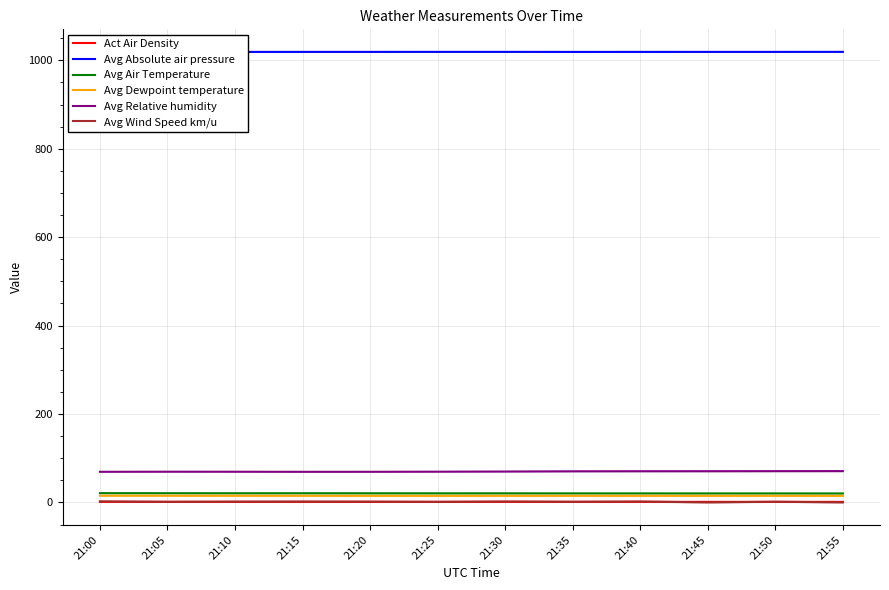

What is the greatest value displayed?

1019.3